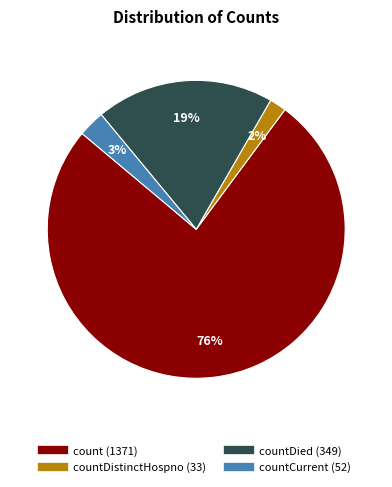

Is there a majority slice in this chart?

Yes